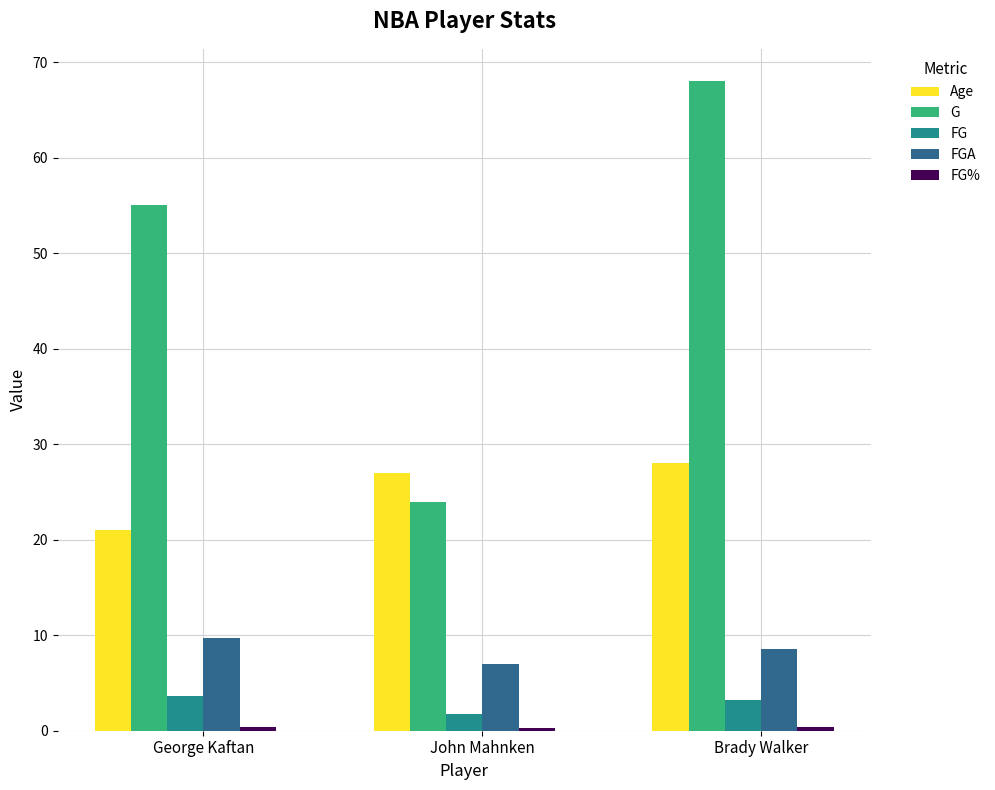

At which label does FGA reach its minimum?

John Mahnken